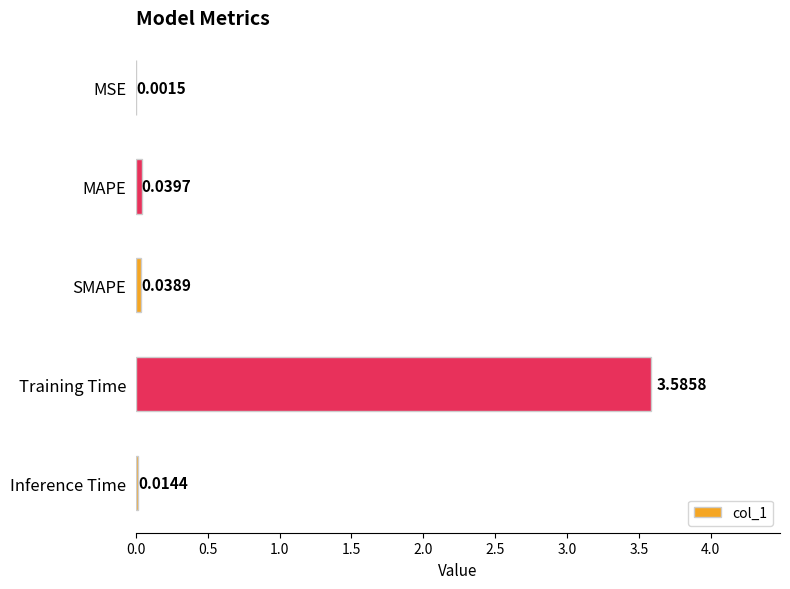

Which category has the highest value across all series?

Training Time